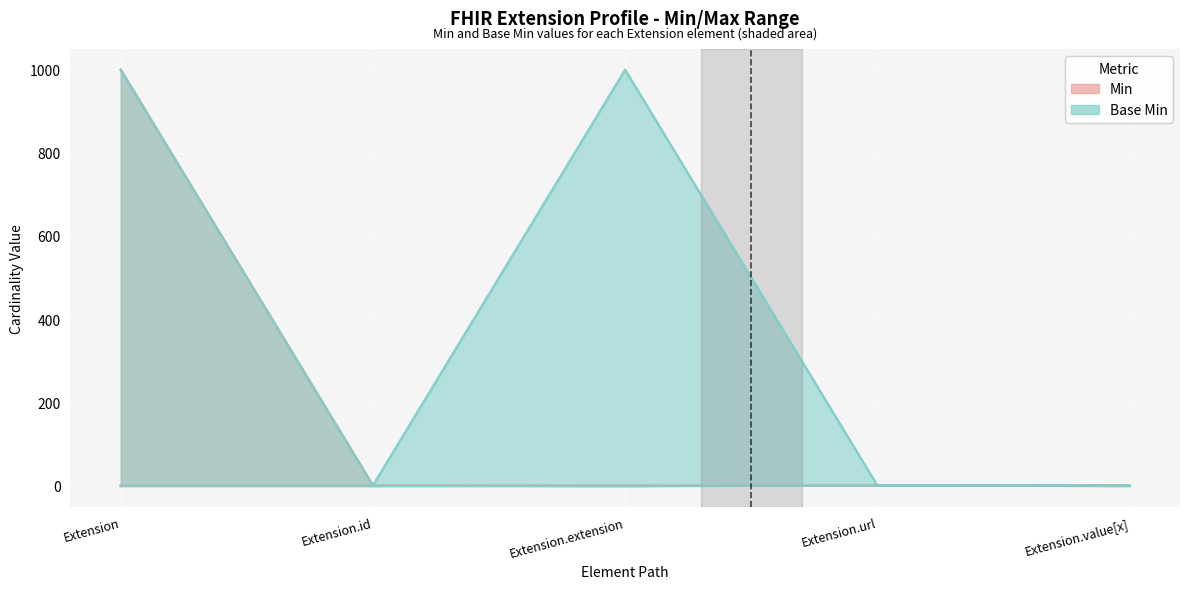

Count the Min values in the range 0 to 1.

5